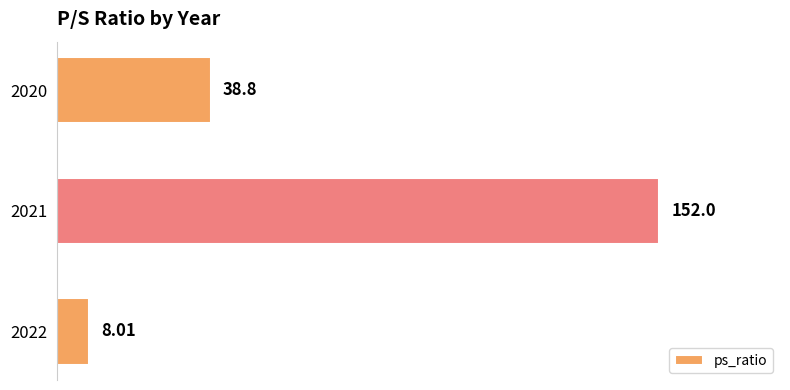

Does the chart contain any negative values?

No